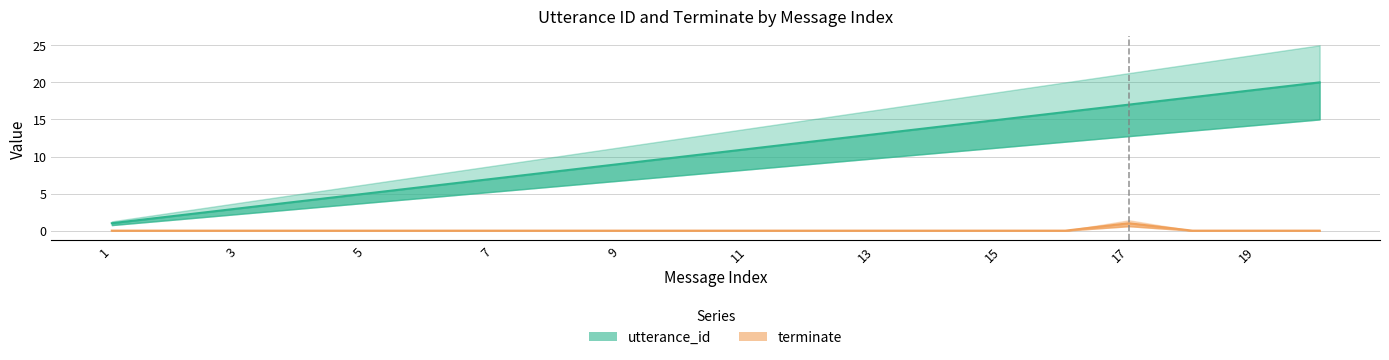

At which label is utterance_id closest to 10?

10